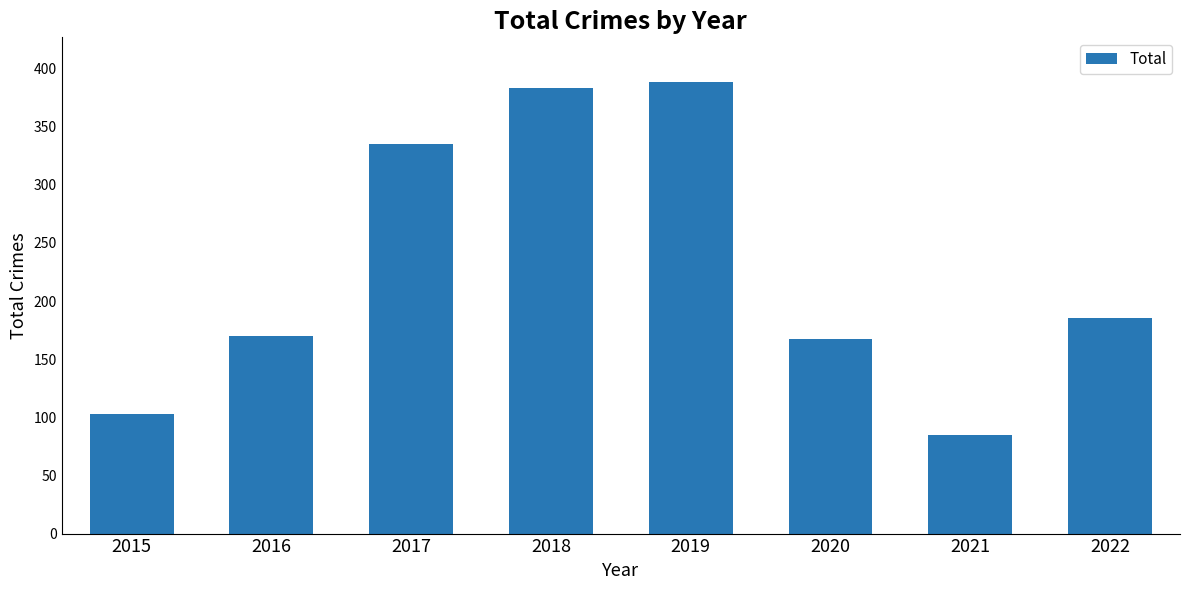

Reading right to left, transcribe all the data shown in this chart.

185	85	167	388	383	335	170	103